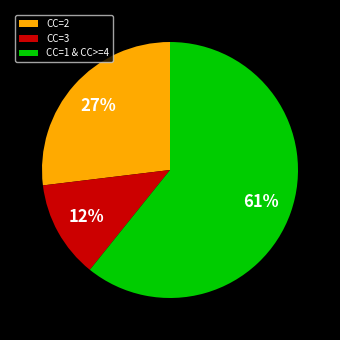

To the nearest percent, what portion does CC=1 & CC>=4 represent?

61%